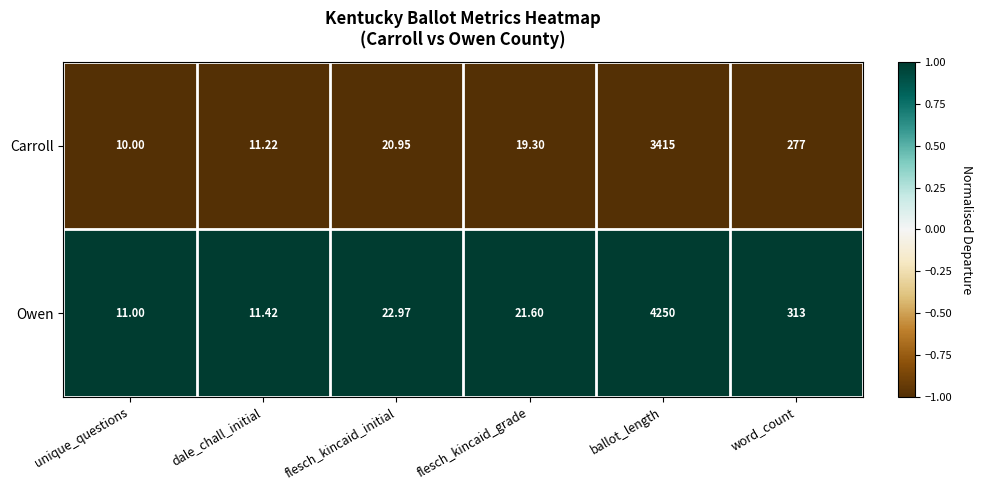

At which label is Owen closest to 2130?

word_count